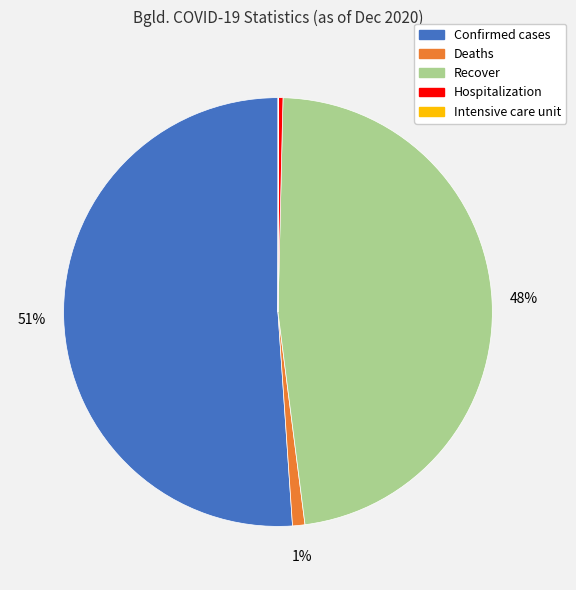

The Hospitalization slice represents 10% of the pie. True or false?

False